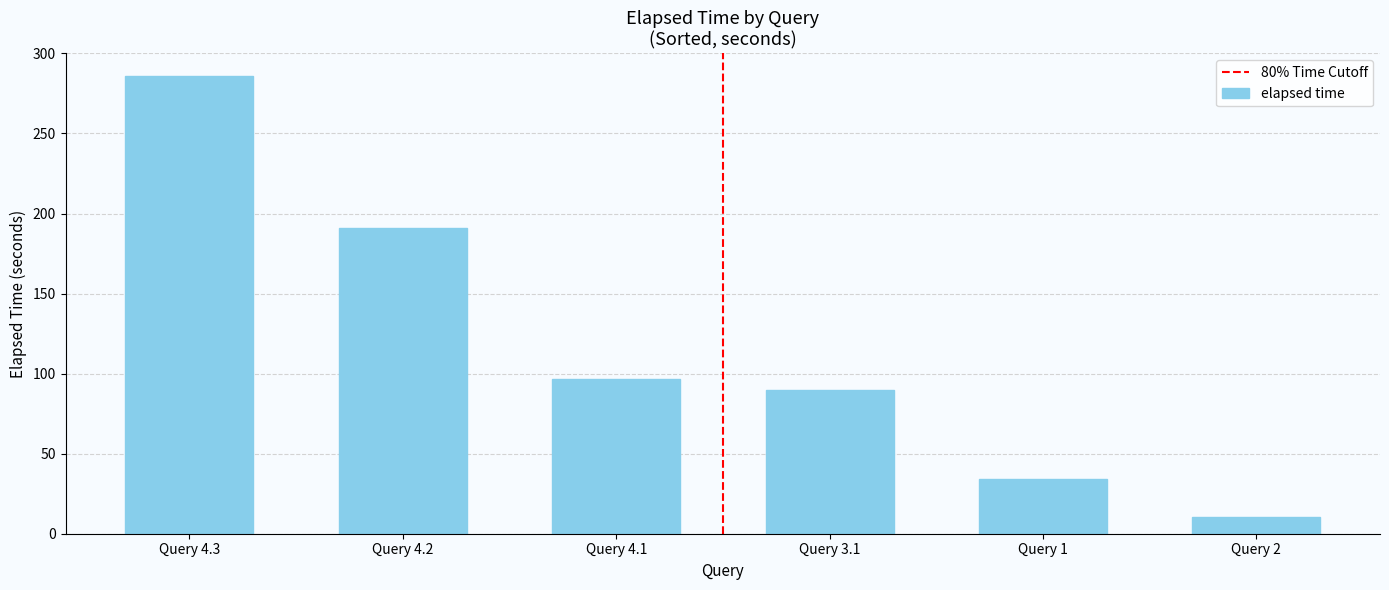

What value does the data have at Query 1?

34.2